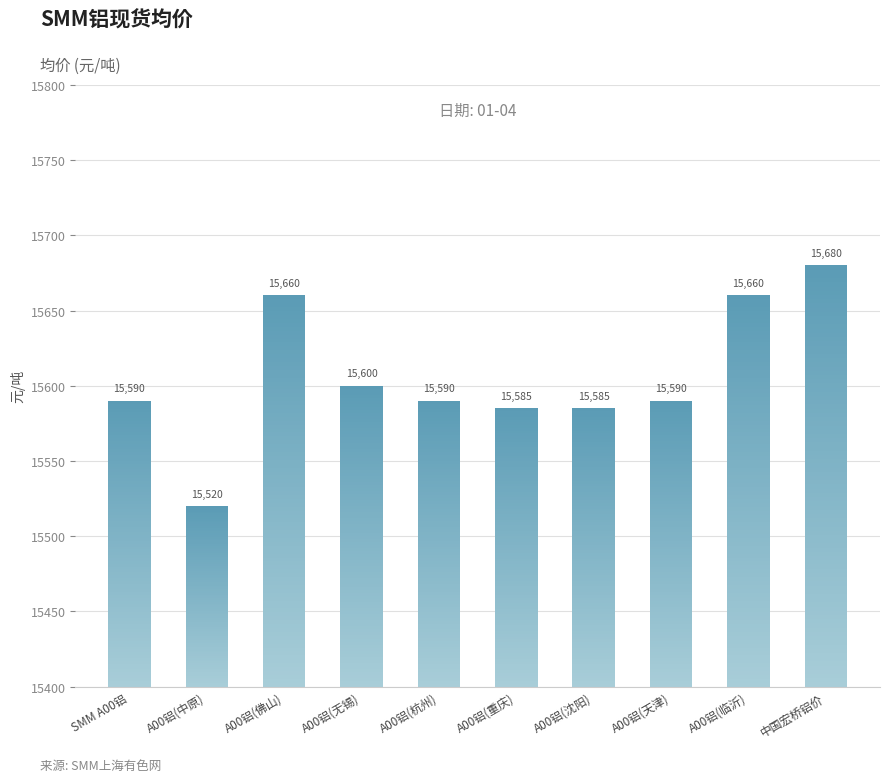

How many distinct data groups are displayed?

1